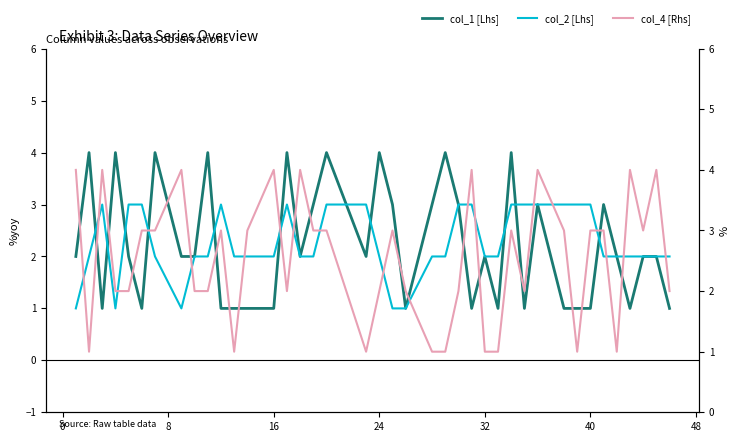

What is the difference between the second highest and second lowest values in the col_2 [Lhs] series?

2